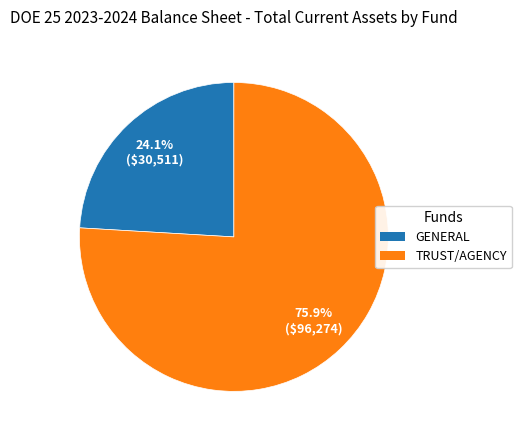

How many slices are in this pie chart?

2